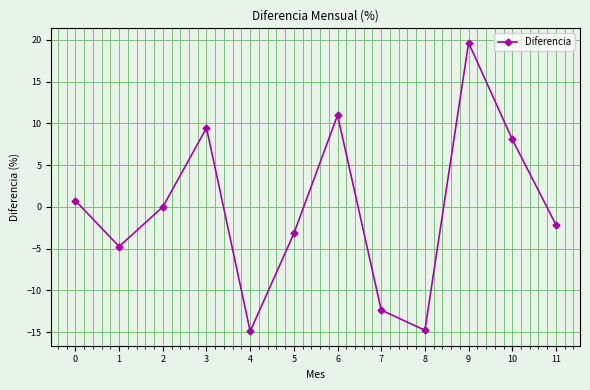

What is the maximum value shown in the chart?

19.7